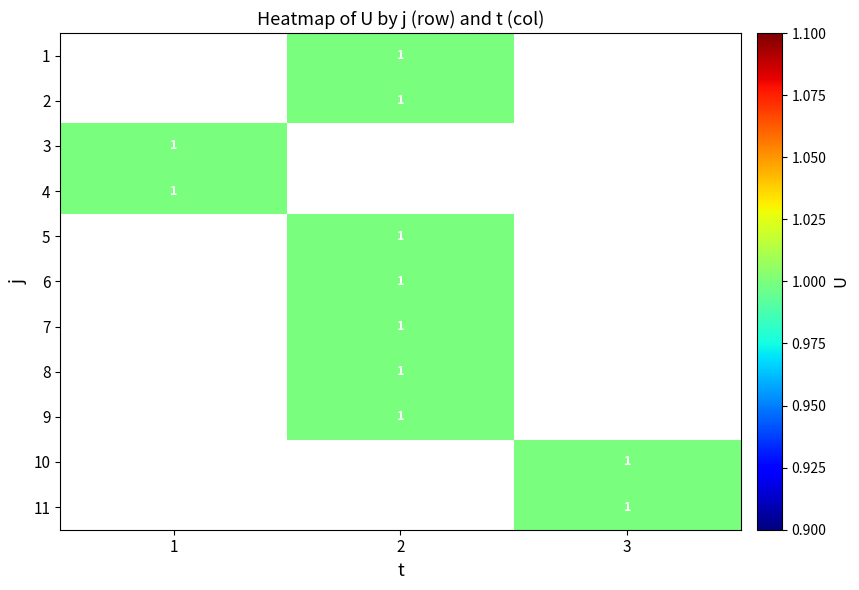

Which category has the highest value across all series?

2